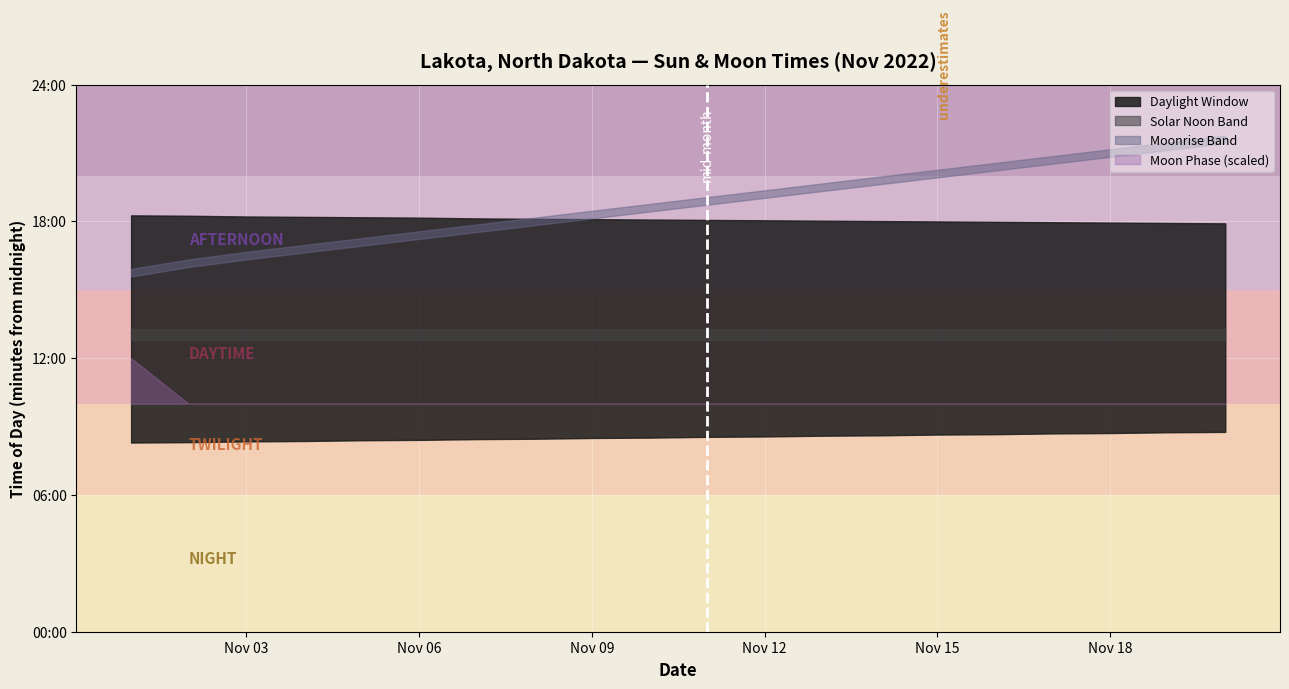

How many lines are shown in the chart?

1